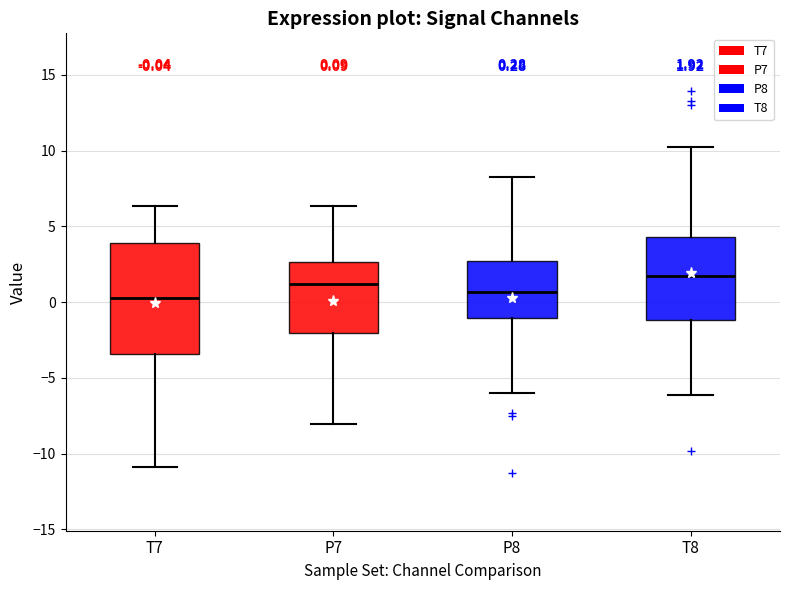

Which box has the highest median line?

T8